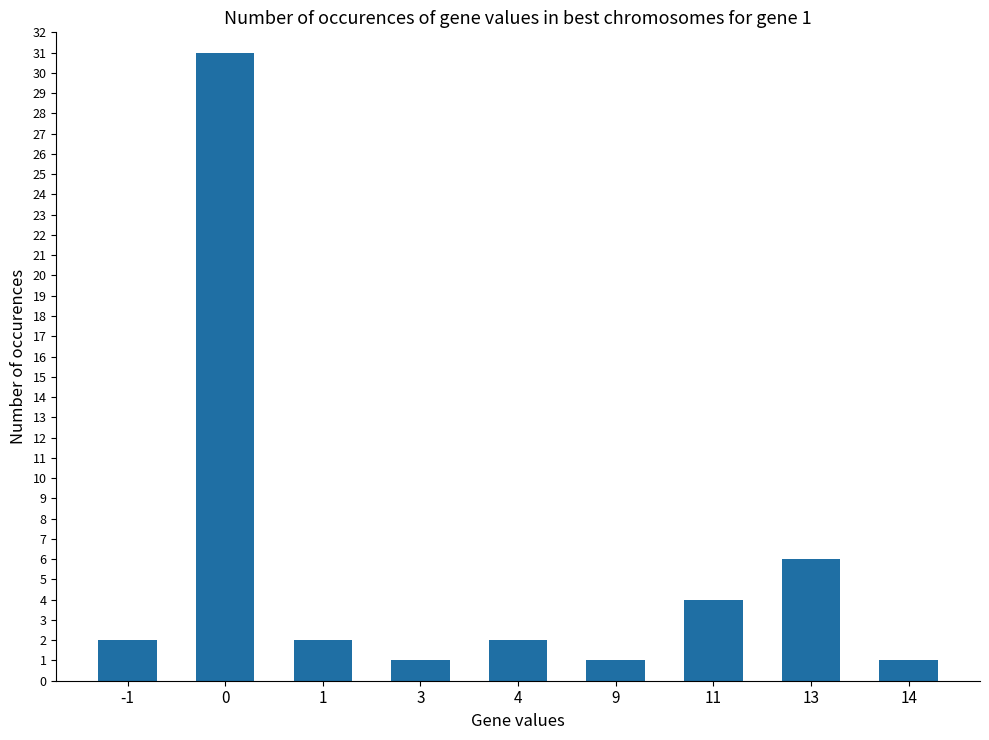

What is the sum of all values?

50